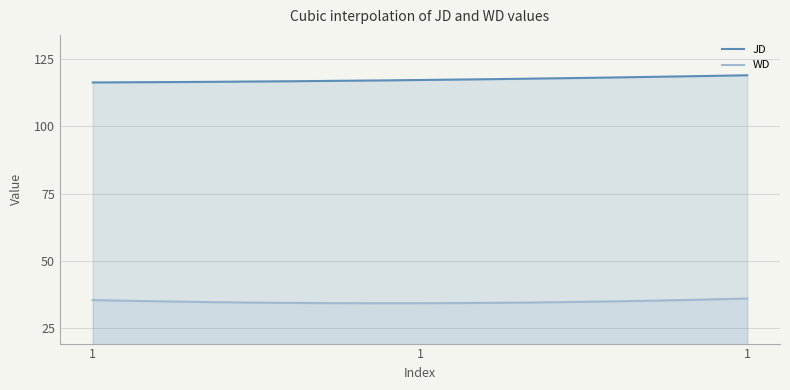

At 1, list the series in order from smallest to largest.

WD, JD